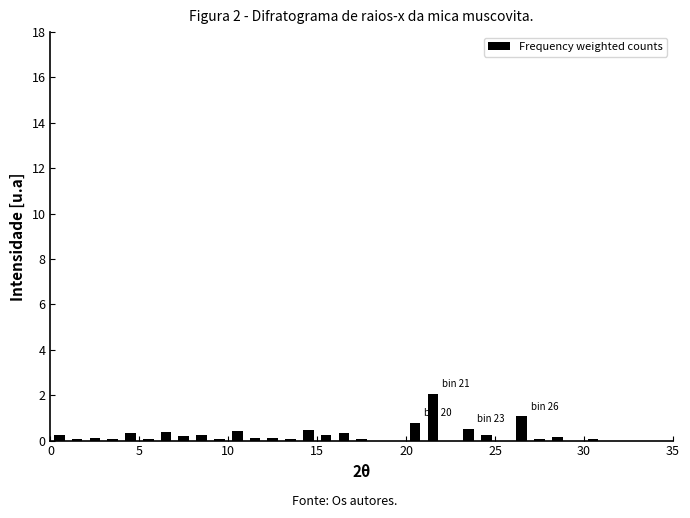

Read against the x-axis, roughly where is the centre of the tallest bar?

21.5